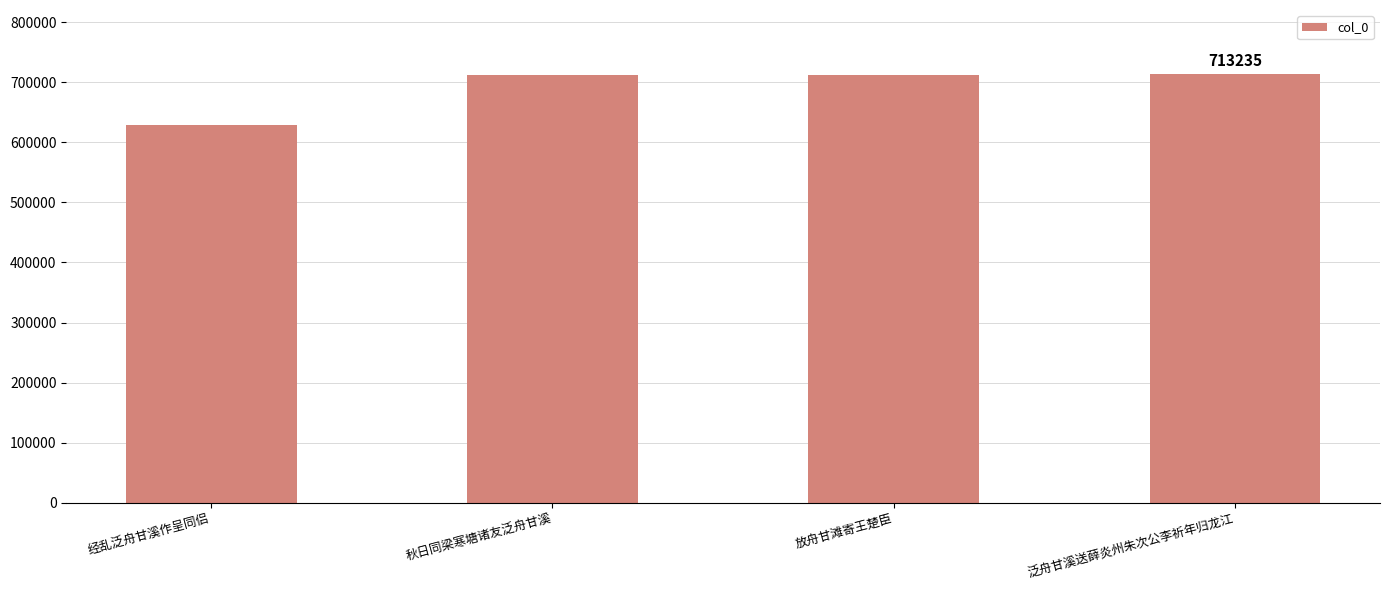

What is the ratio of the value at 放舟甘滩寄王楚臣 to the value at 泛舟甘溪送薛炎州朱次公李祈年归龙江?

1.0